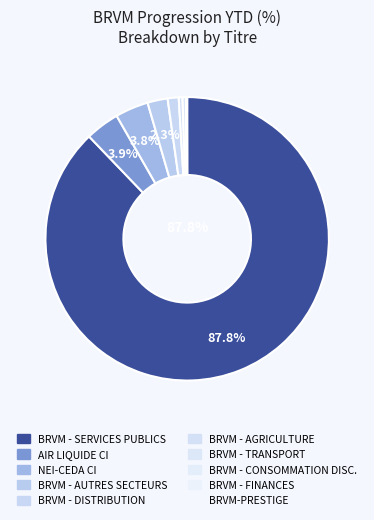

How many slices are in this pie chart?

10